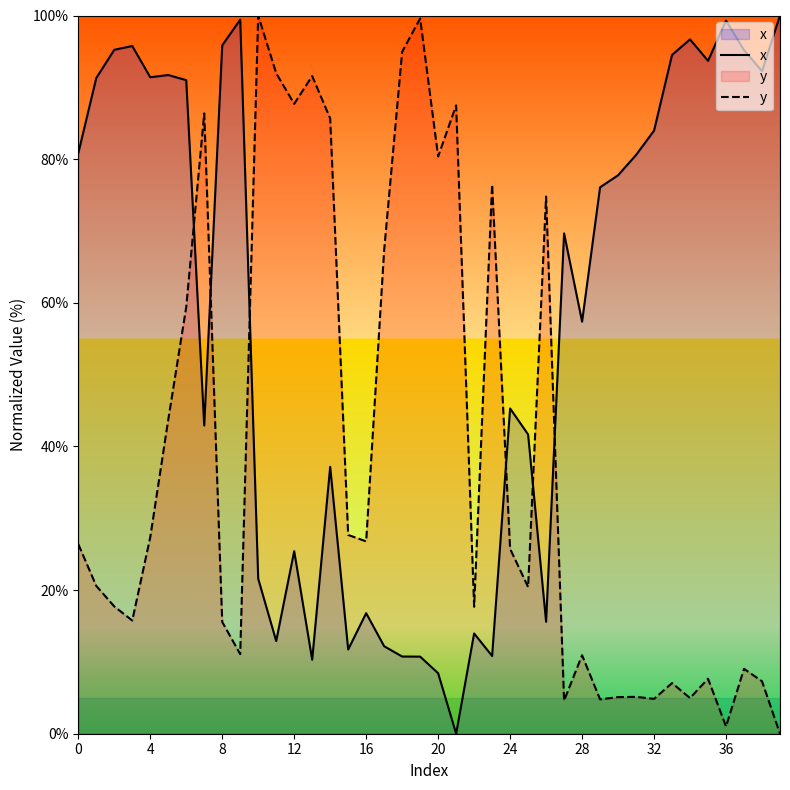

The value of x at 34 is 164.7. True or false?

False